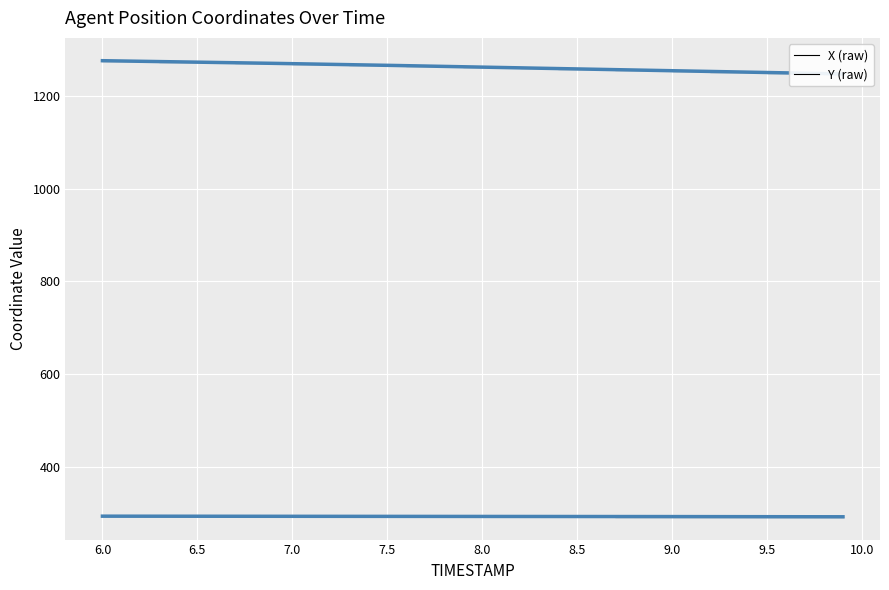

True or false: Y and X intersect in this chart.

False